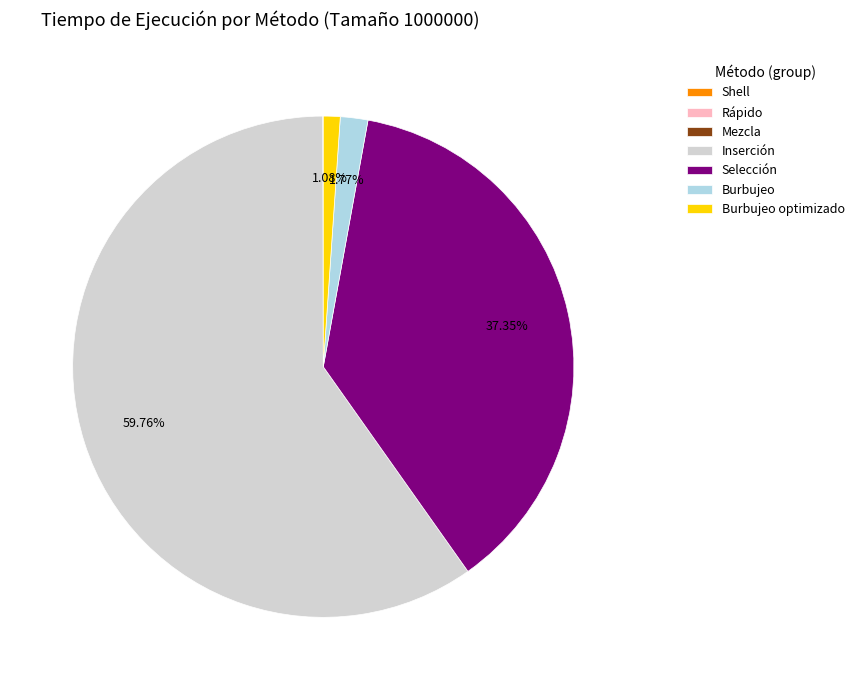

What percentage is the Inserción slice, to the nearest percent?

60%